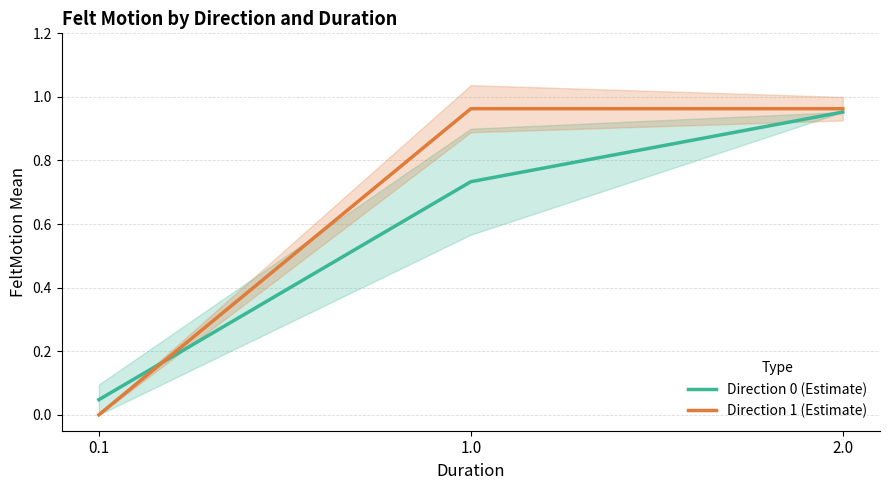

What is the maximum value for Direction 0 (Estimate)?

1.0